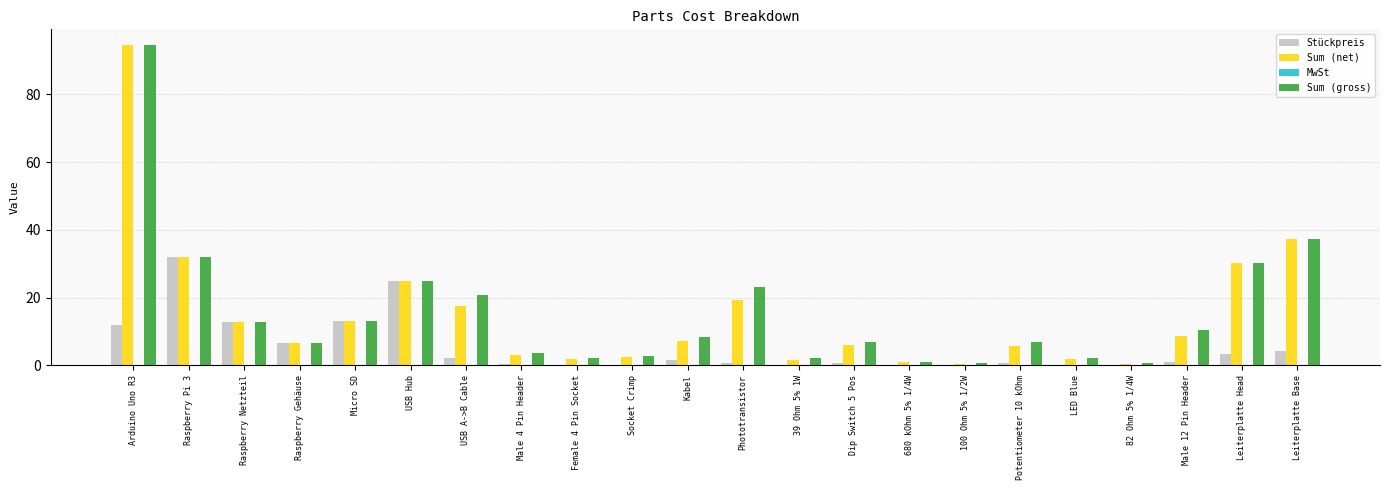

Is it true that Sum (net) equals 6.4 at Raspberry Gehäuse?

True